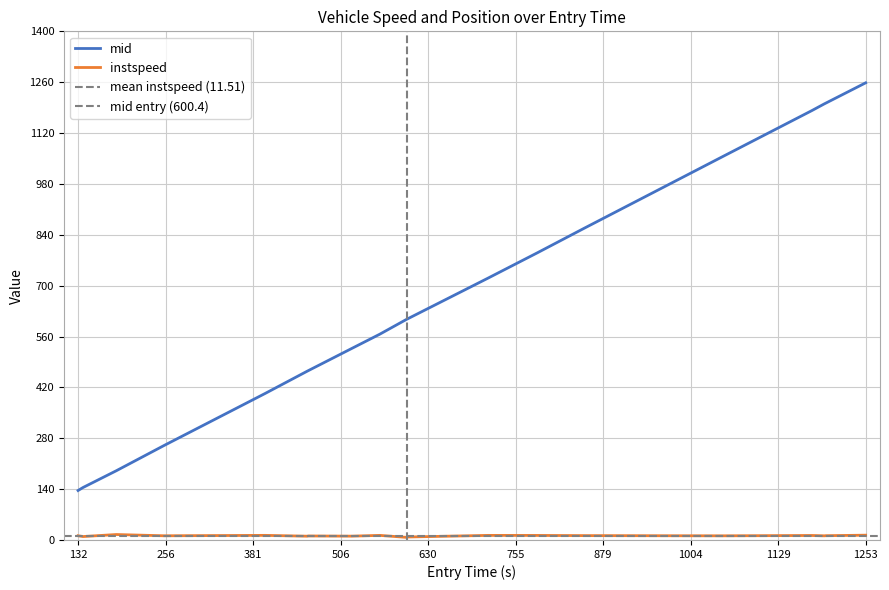

Reading left to right, what are all the values shown in this chart?

instspeed: 11.6	9.4	15.0	11.5	12.7	10.4	11.0	10.5	12.6	7.4	8.2	12.6	12.6	12.5	12.0	11.4	12.4	11.4	11.8	13.2
mid: 136.1	144.4	190.6	260.1	403.4	464.5	466.4	527.1	566.3	606.0	608.2	721.4	723.1	790.5	858.3	1055.1	1182.0	1200.5	1202.3	1258.2